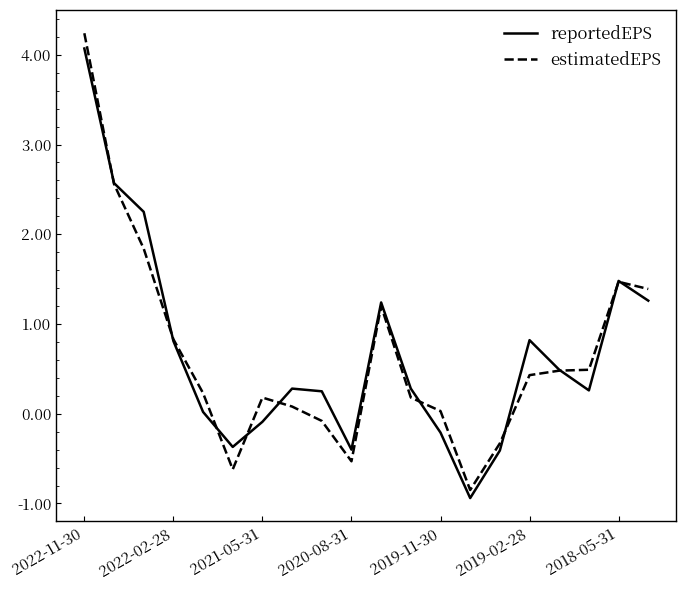

Which series has the widest spread of values?

estimatedEPS